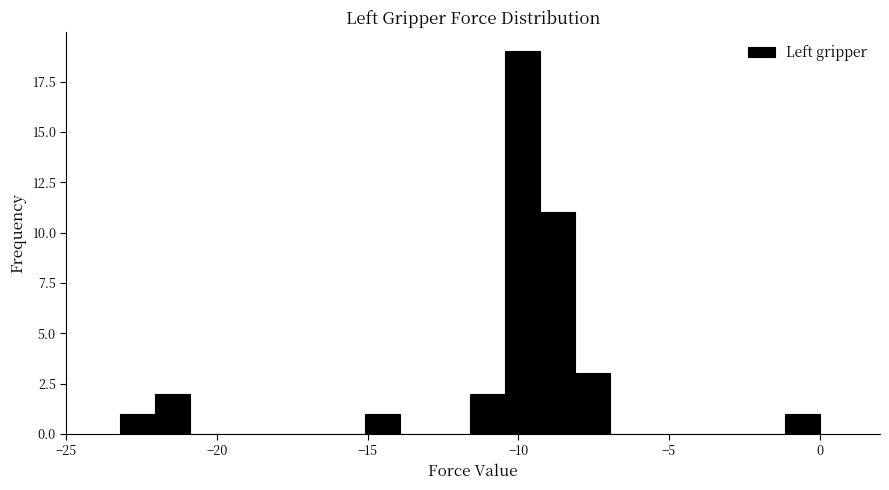

Around what value on the x-axis is the tallest bar? Give the approximate position of its centre, as read against the axis.

-10.0